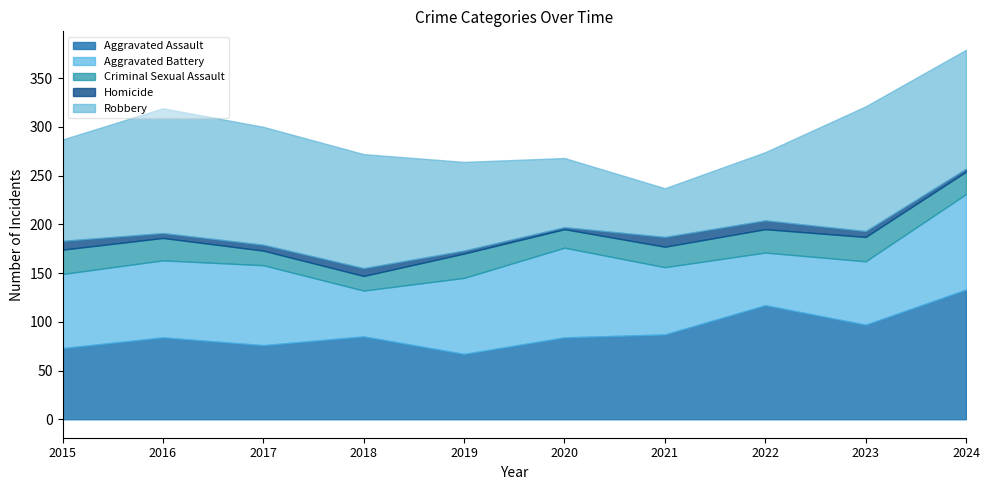

What is the spread (max minus min) of values at 2020?

90